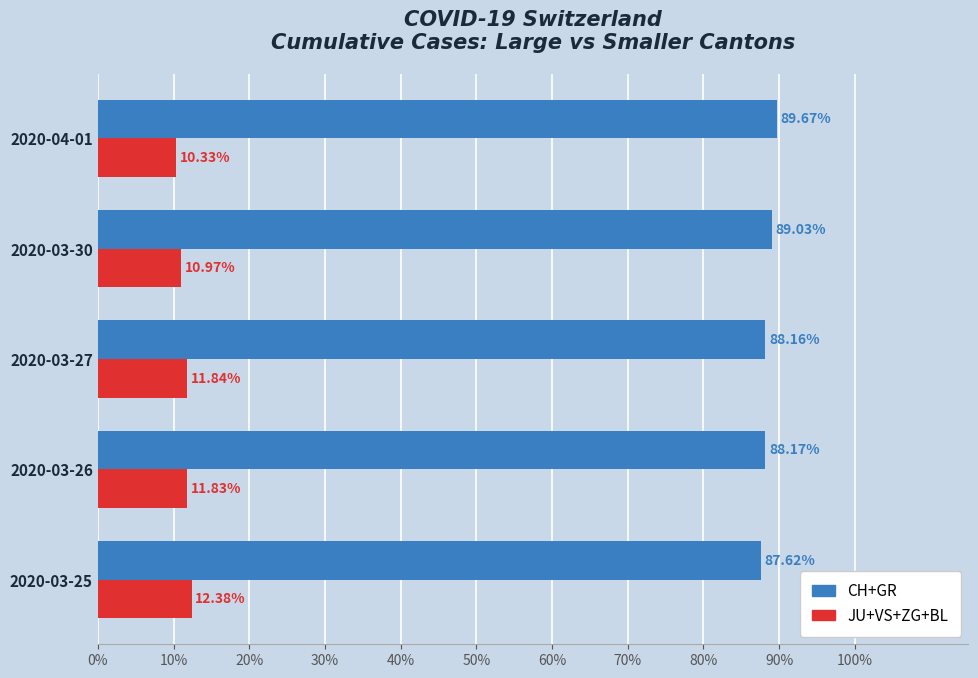

What is the total value across all series at 2020-03-30?

100.0